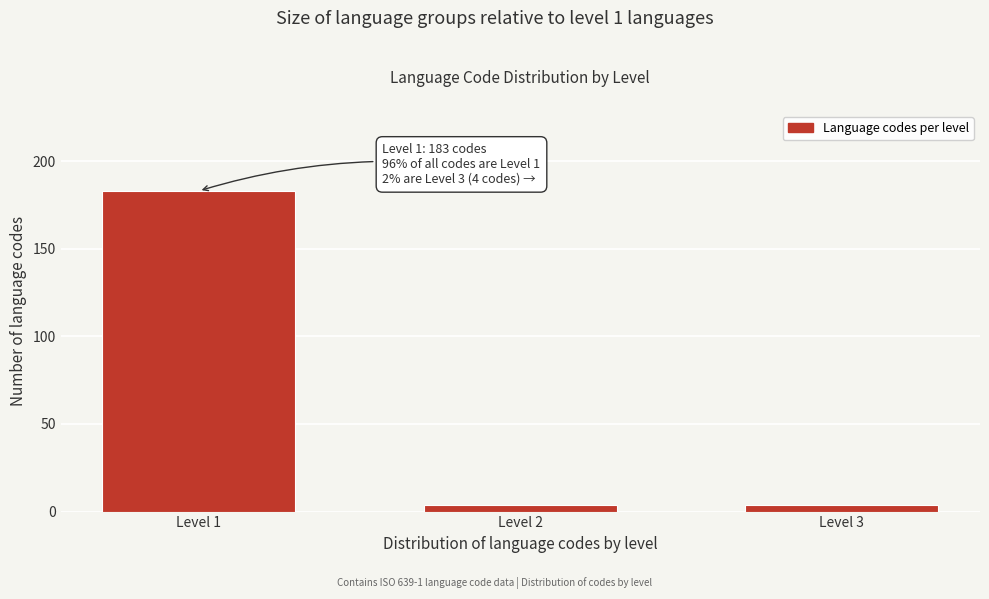

Reading left to right, transcribe all the data shown in this chart.

183	4	4